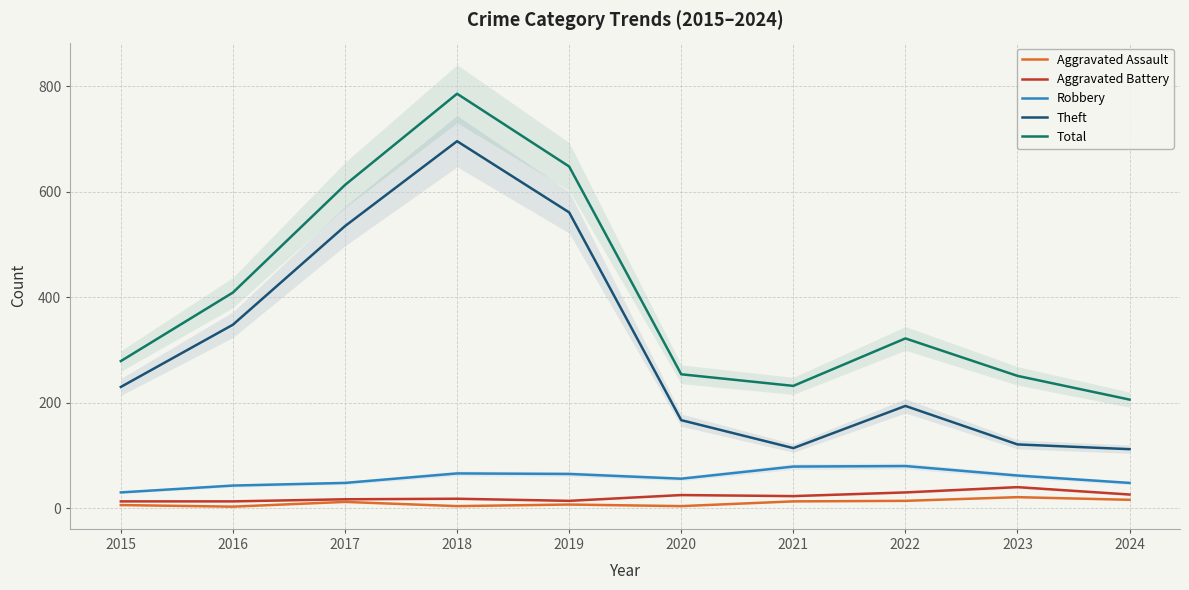

How many lines are shown in the chart?

5